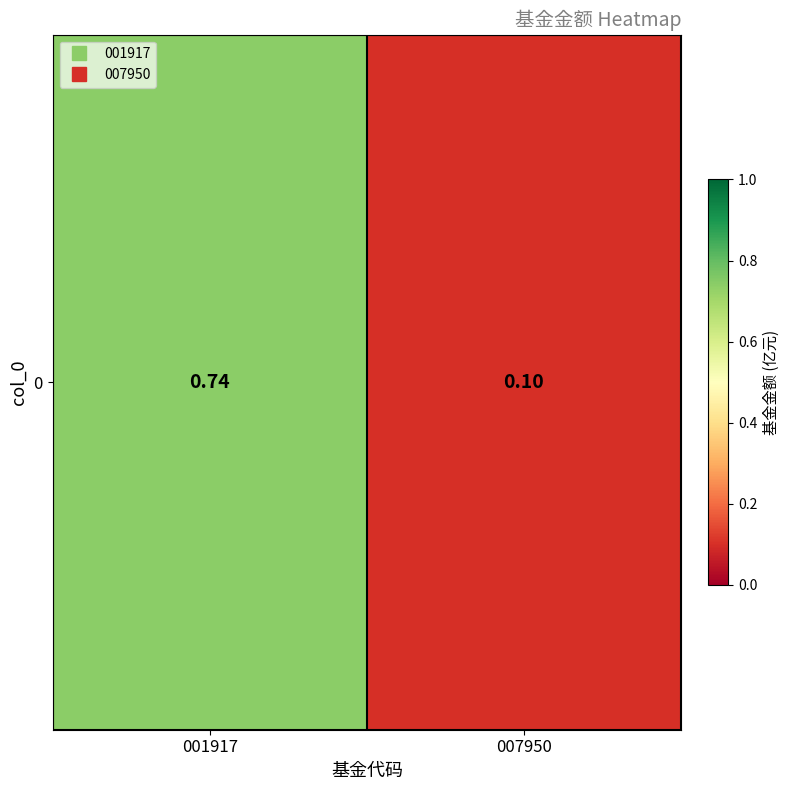

What is the average value?

0.4